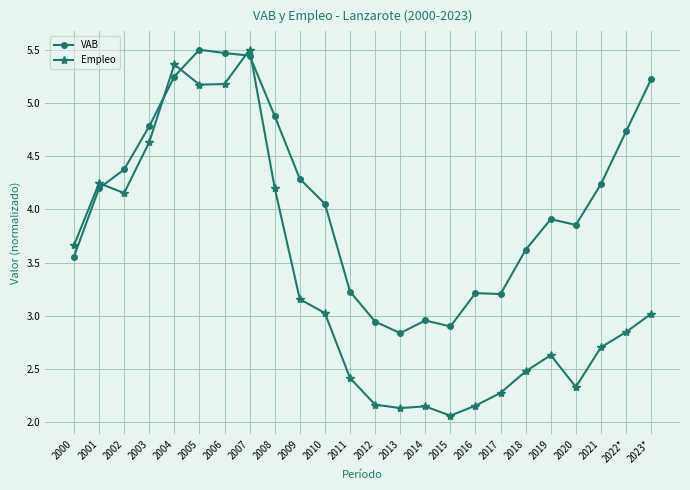

Where is the first local maximum for VAB?

2005